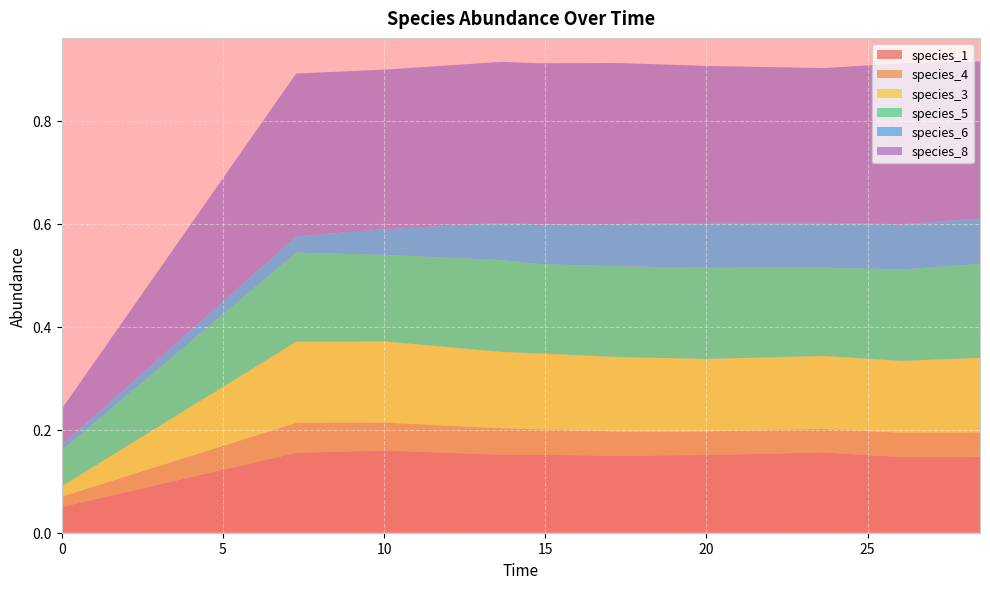

Reading right to left, what are all the values shown in this chart?

species_1: 28.484848484848484=0.1	26.060606060606062=0.1	23.63636363636364=0.2	20.0=0.2	17.272727272727273=0.1	14.84848484848485=0.2	13.636363636363637=0.2	10.0=0.2	7.272727272727273=0.2	0.0=0.1
species_4: 28.484848484848484=0.0	26.060606060606062=0.0	23.63636363636364=0.0	20.0=0.0	17.272727272727273=0.0	14.84848484848485=0.0	13.636363636363637=0.1	10.0=0.1	7.272727272727273=0.1	0.0=0.0
species_3: 28.484848484848484=0.1	26.060606060606062=0.1	23.63636363636364=0.1	20.0=0.1	17.272727272727273=0.1	14.84848484848485=0.1	13.636363636363637=0.1	10.0=0.2	7.272727272727273=0.2	0.0=0.0
species_5: 28.484848484848484=0.2	26.060606060606062=0.2	23.63636363636364=0.2	20.0=0.2	17.272727272727273=0.2	14.84848484848485=0.2	13.636363636363637=0.2	10.0=0.2	7.272727272727273=0.2	0.0=0.1
species_6: 28.484848484848484=0.1	26.060606060606062=0.1	23.63636363636364=0.1	20.0=0.1	17.272727272727273=0.1	14.84848484848485=0.1	13.636363636363637=0.1	10.0=0.0	7.272727272727273=0.0	0.0=0.0
species_8: 28.484848484848484=0.3	26.060606060606062=0.3	23.63636363636364=0.3	20.0=0.3	17.272727272727273=0.3	14.84848484848485=0.3	13.636363636363637=0.3	10.0=0.3	7.272727272727273=0.3	0.0=0.1